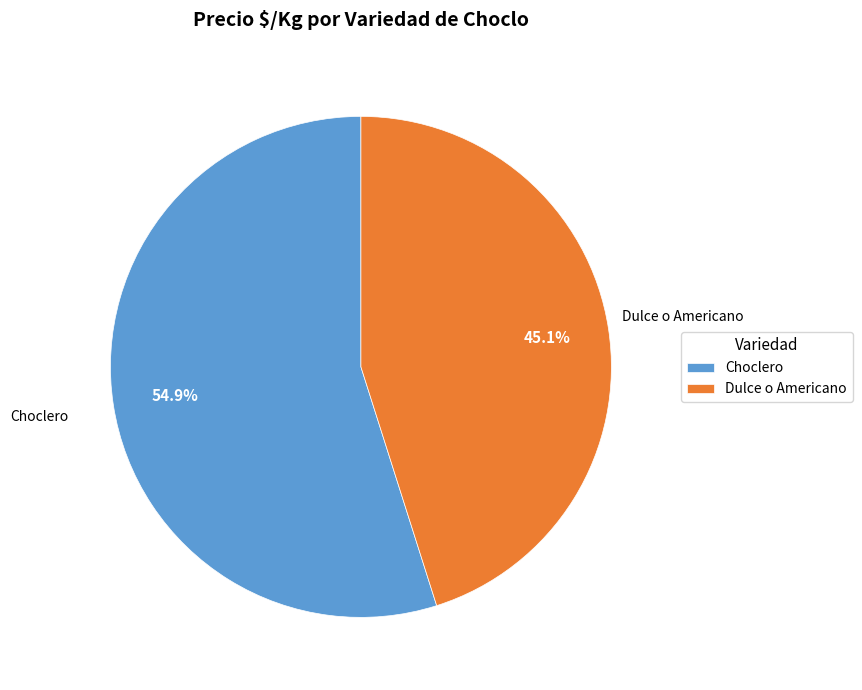

Which has a higher value, Dulce o Americano or Choclero?

Choclero